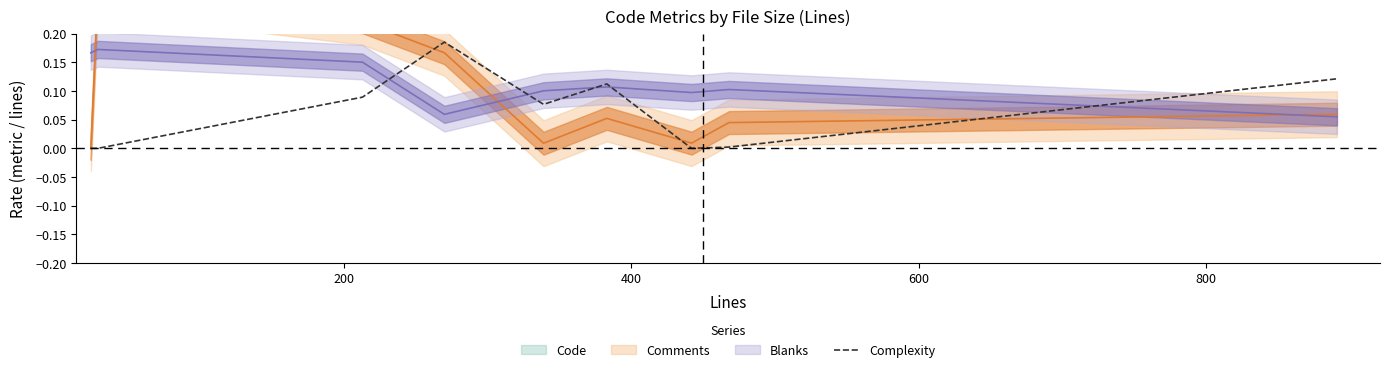

Is it true that the value at 7 is 0.0?

False